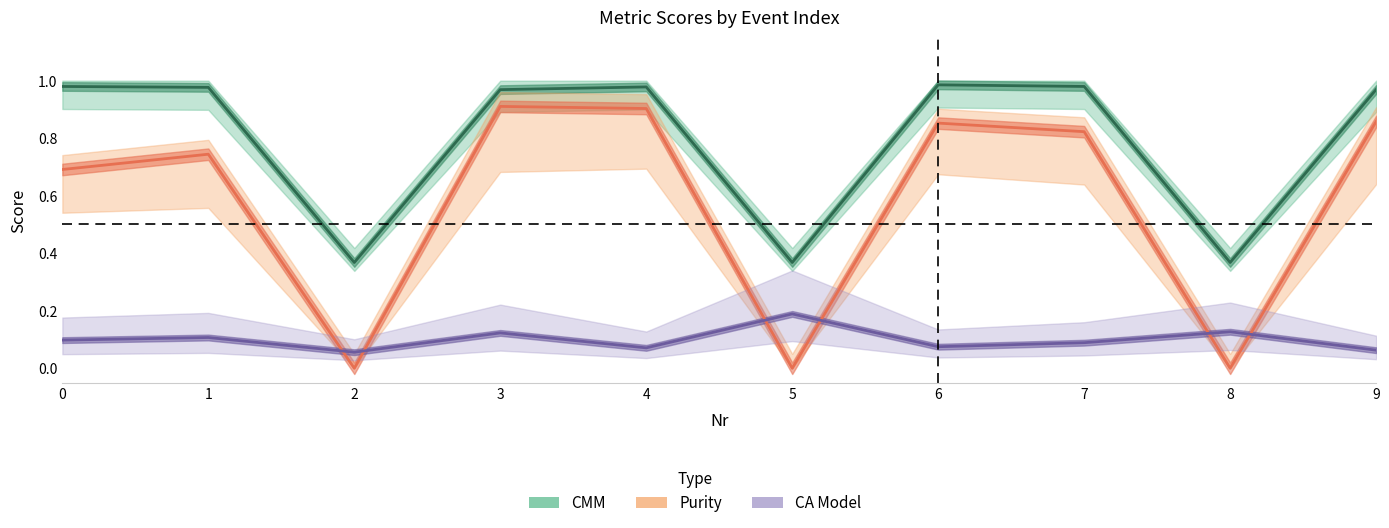

Rank the series by their maximum value, from lowest to highest.

CA Model, Purity, CMM